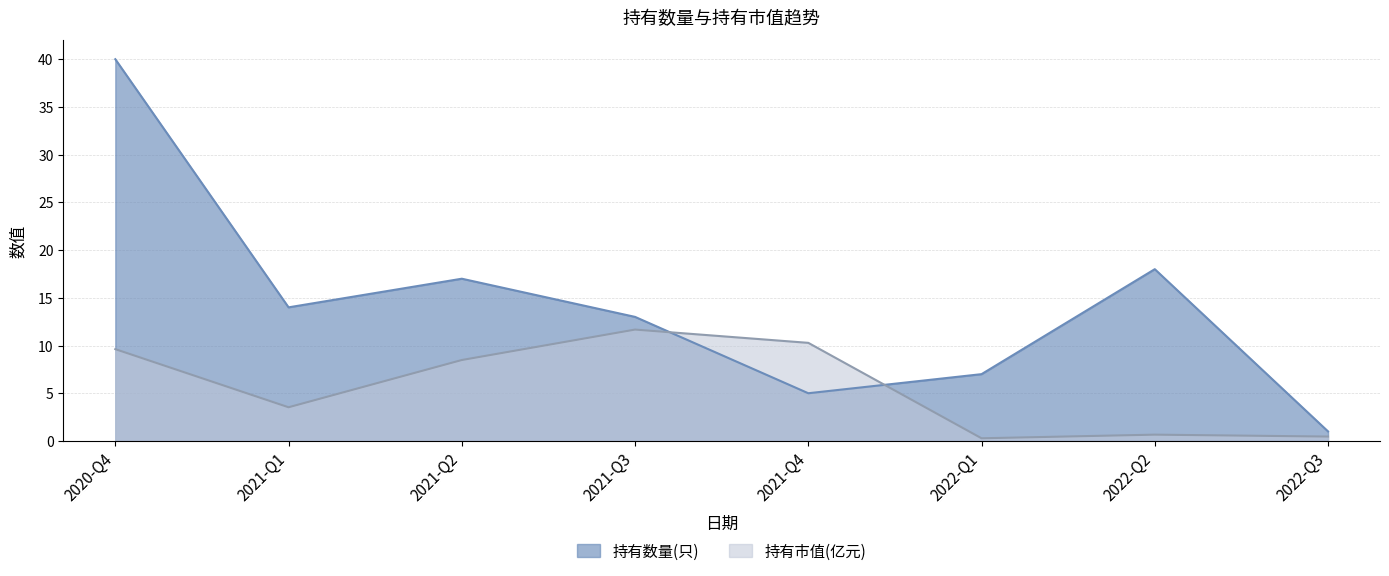

How many series are shown in this chart?

2